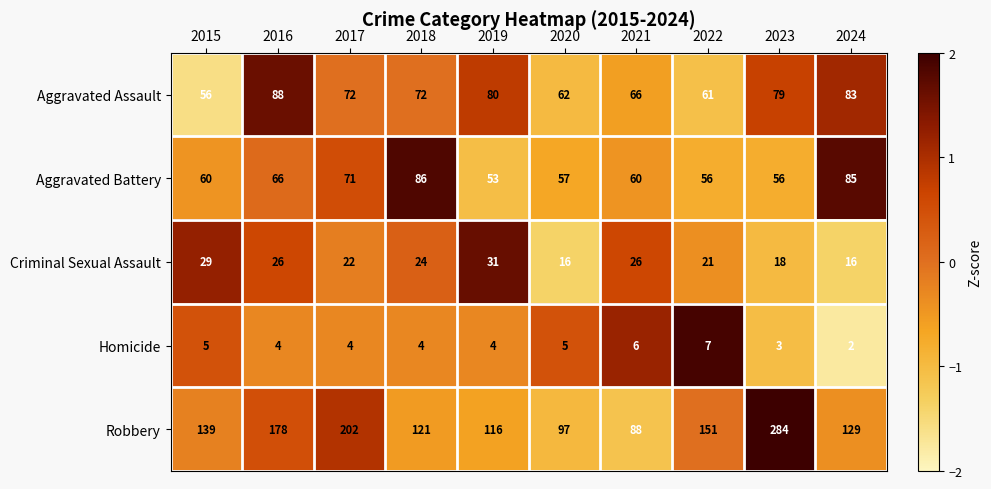

At how many categories does at least one series exceed 95?

9